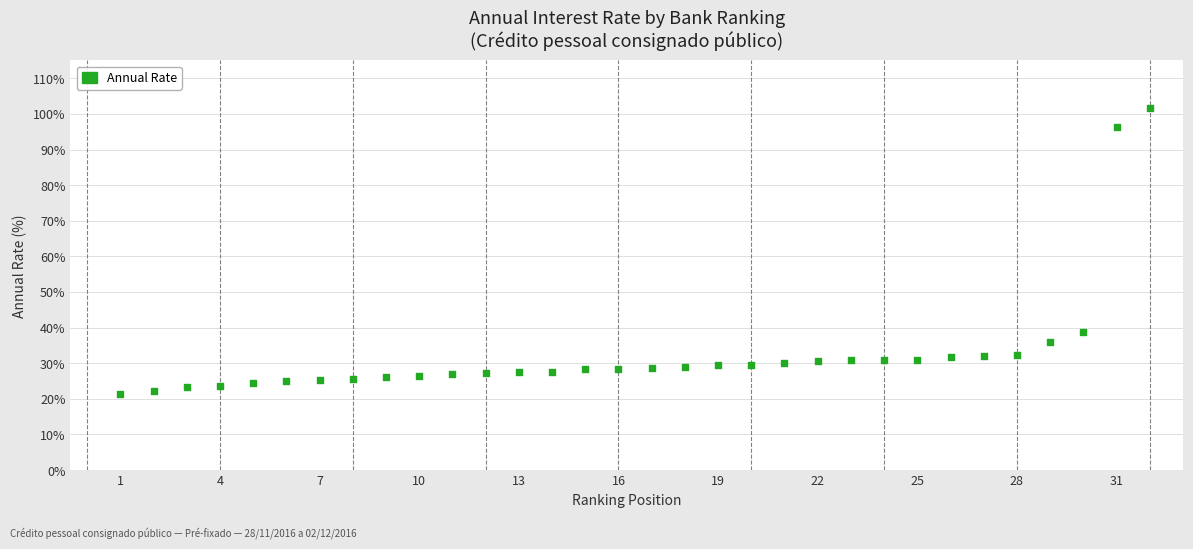

What Y value in the scatter plot is closest to 61?

38.8